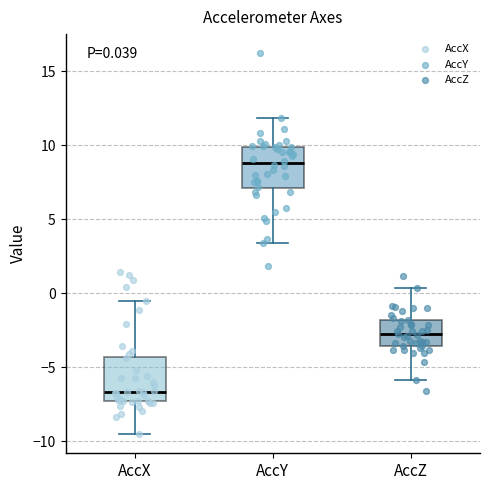

Which box has the highest median line?

AccY